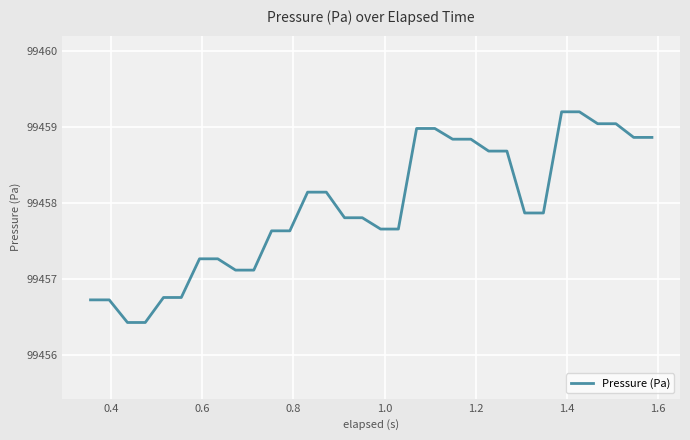

What is the greatest value displayed?

99459.2